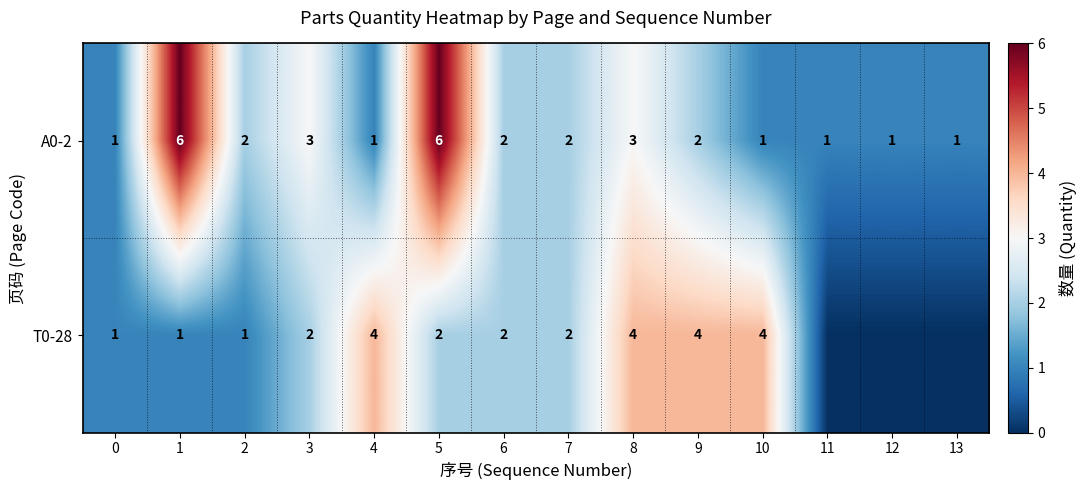

What is the sum of all A0-2 values?

32